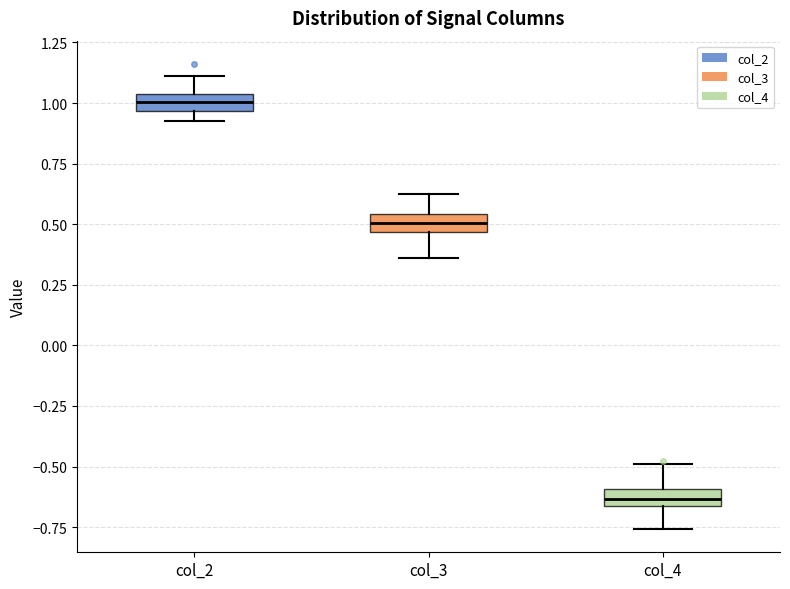

Where is the lower edge of the box for col_3 on the y-axis? The values are not printed on the chart, so give them approximately, as read against the axis.

0.45